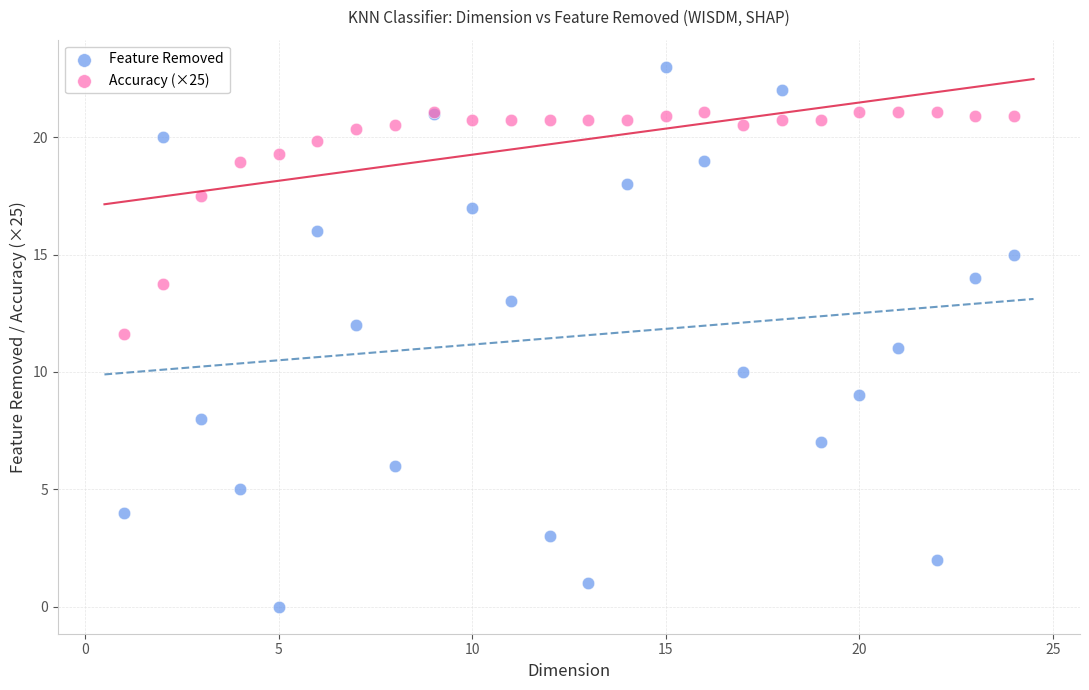

Which series has the largest Y range (max minus min)?

Feature Removed